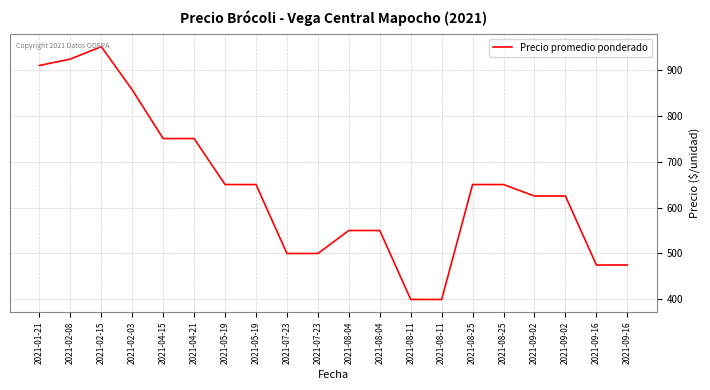

At which category does the data reach its first local peak?

2021-02-15